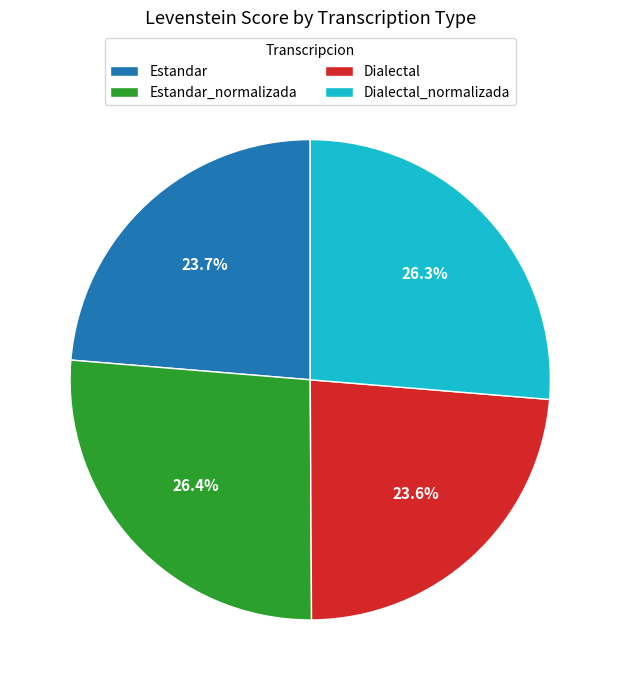

What percentage do Estandar_normalizada and Dialectal_normalizada together represent?

52.7%